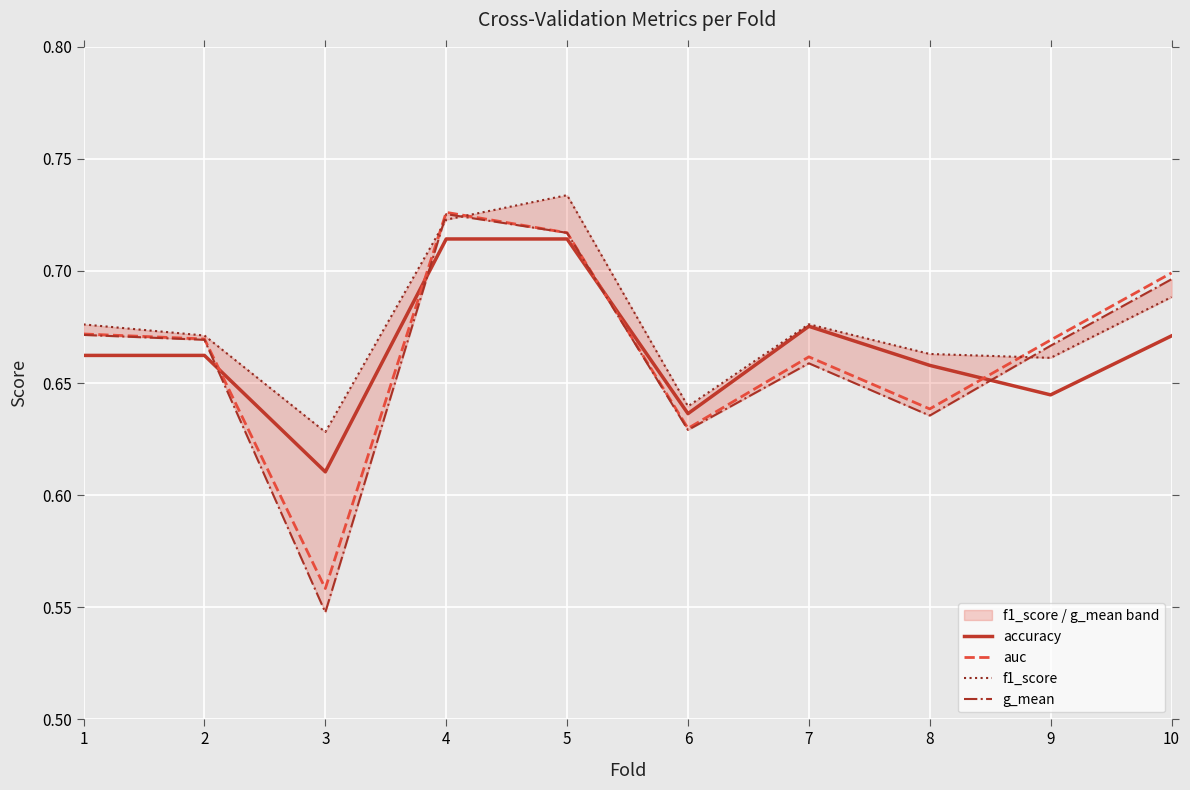

At how many categories does at least one series exceed 0?

10